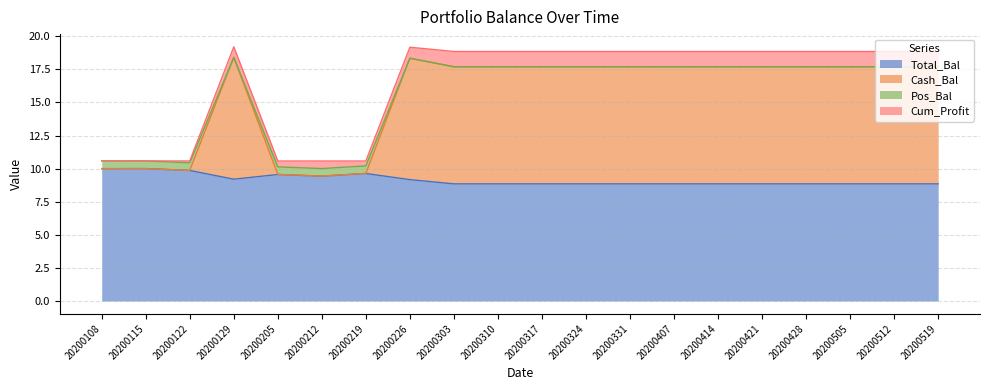

True or false: Total_Bal has a value of 9.6 at 20200219.

True